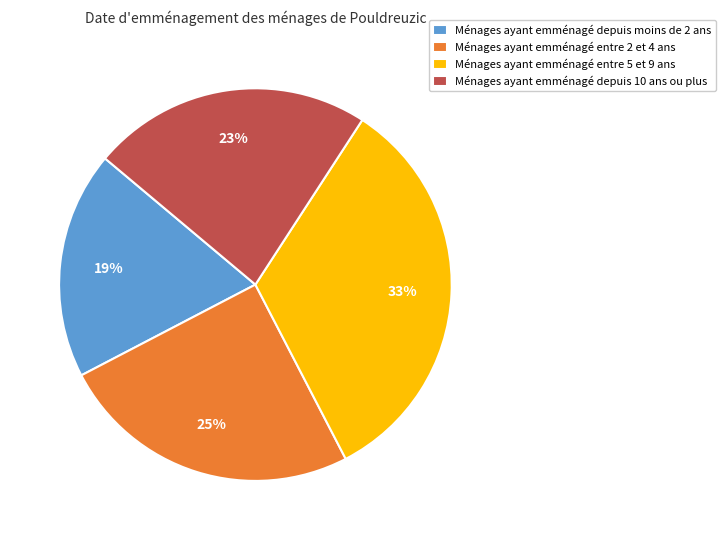

Does any single category account for the majority?

No